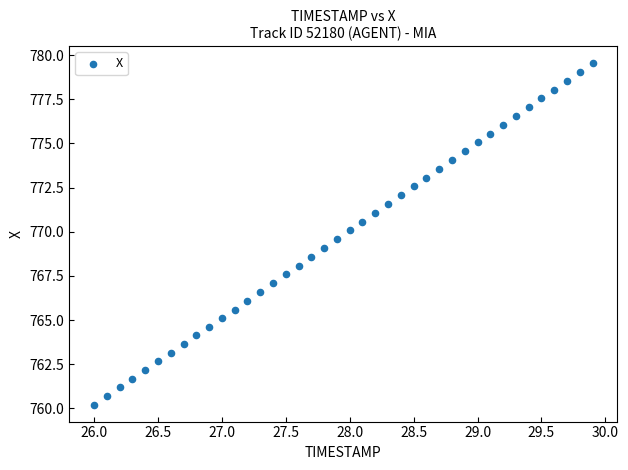

What is the range of X values (max minus min)?

3.9